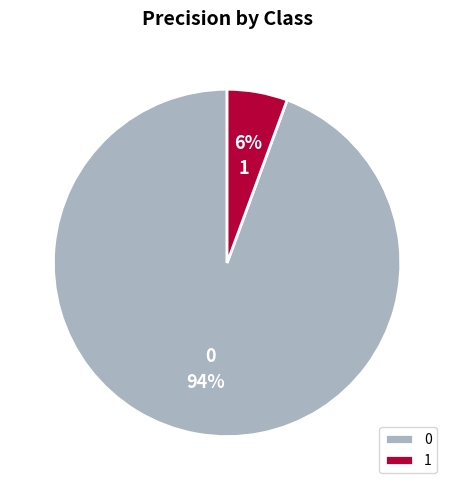

What percentage is the 1 slice, to the nearest percent?

6%